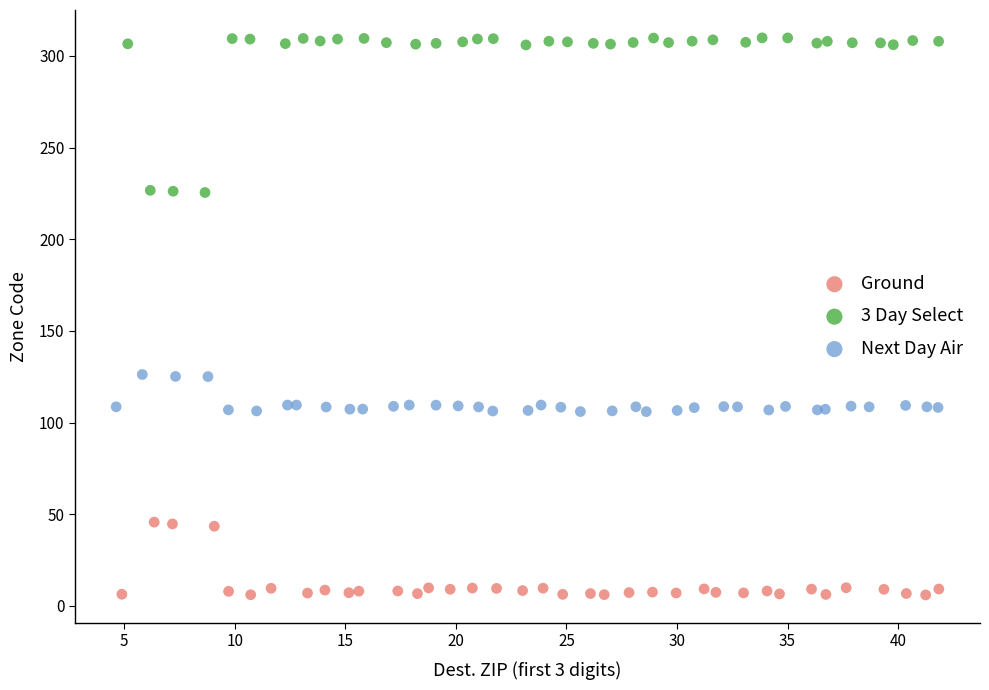

Which series contains the highest Y value?

3 Day Select